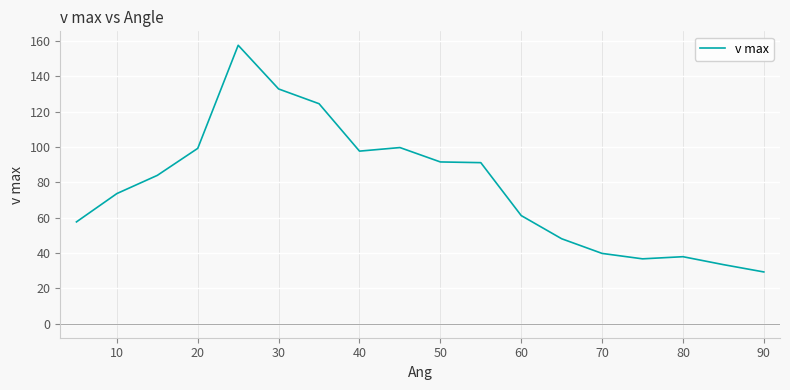

What is the smallest value displayed?

29.4